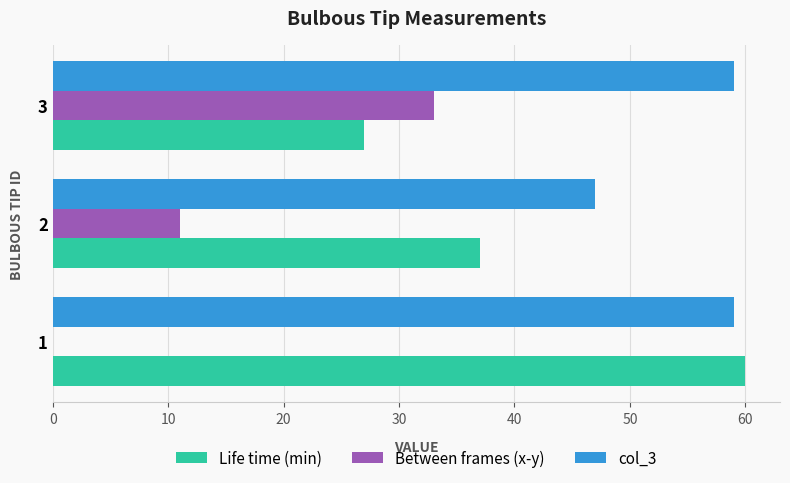

The value of Between frames (x-y) at 3 is 56. True or false?

False